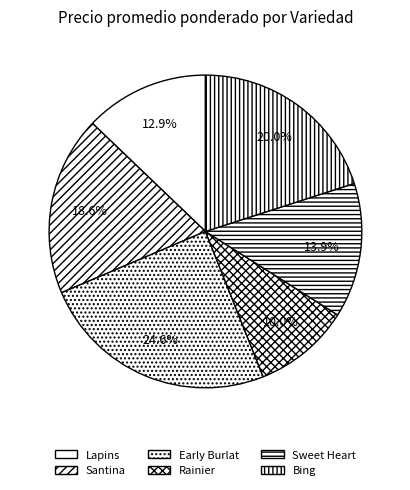

What is the ratio of the value at Bing to the value at Early Burlat?

0.8